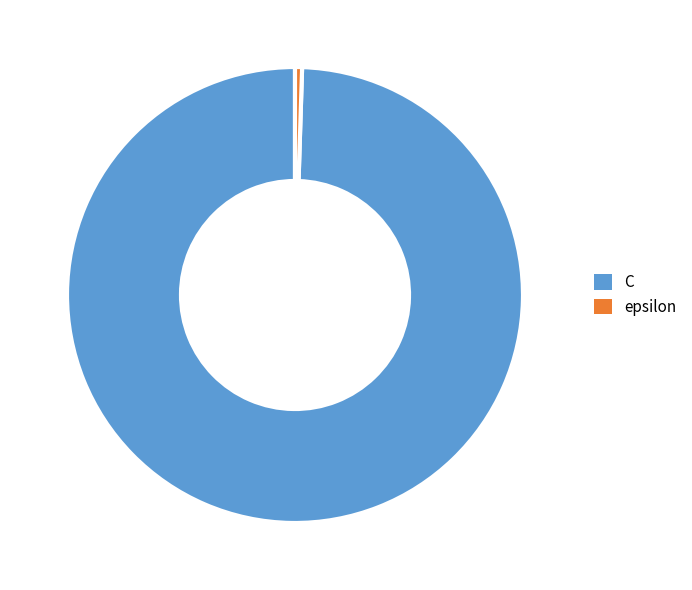

True or false: C accounts for 100% of the total.

True